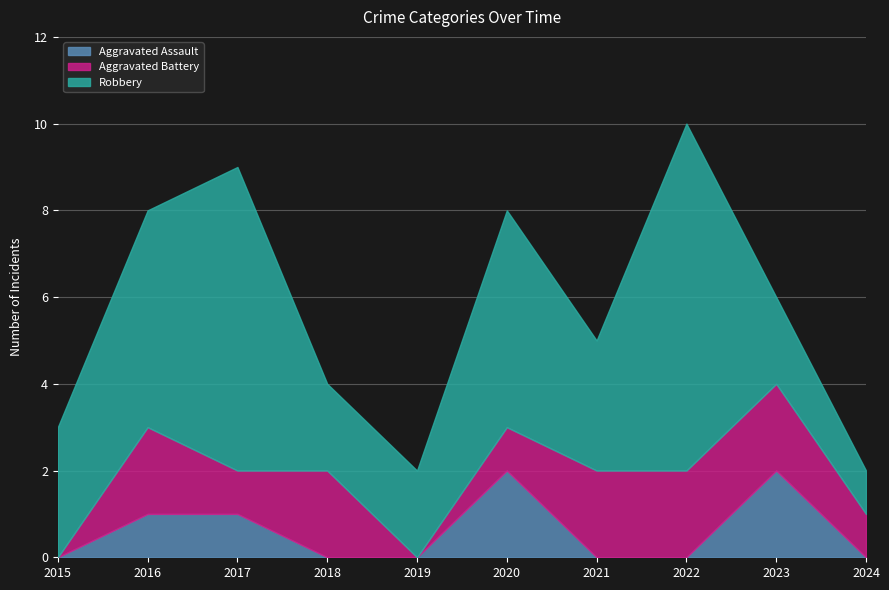

Is it true that Aggravated Assault equals -1 at 2021?

False